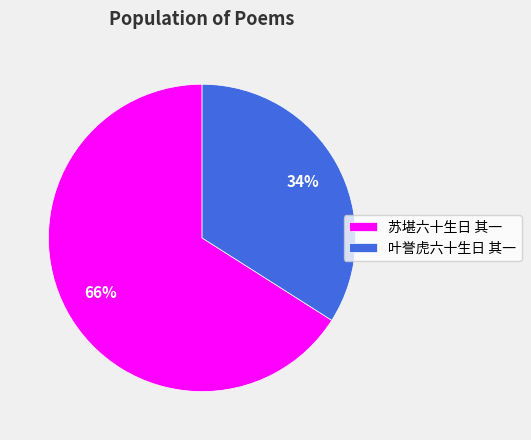

Rank the categories by value from lowest to highest.

叶誉虎六十生日 其一, 苏堪六十生日 其一